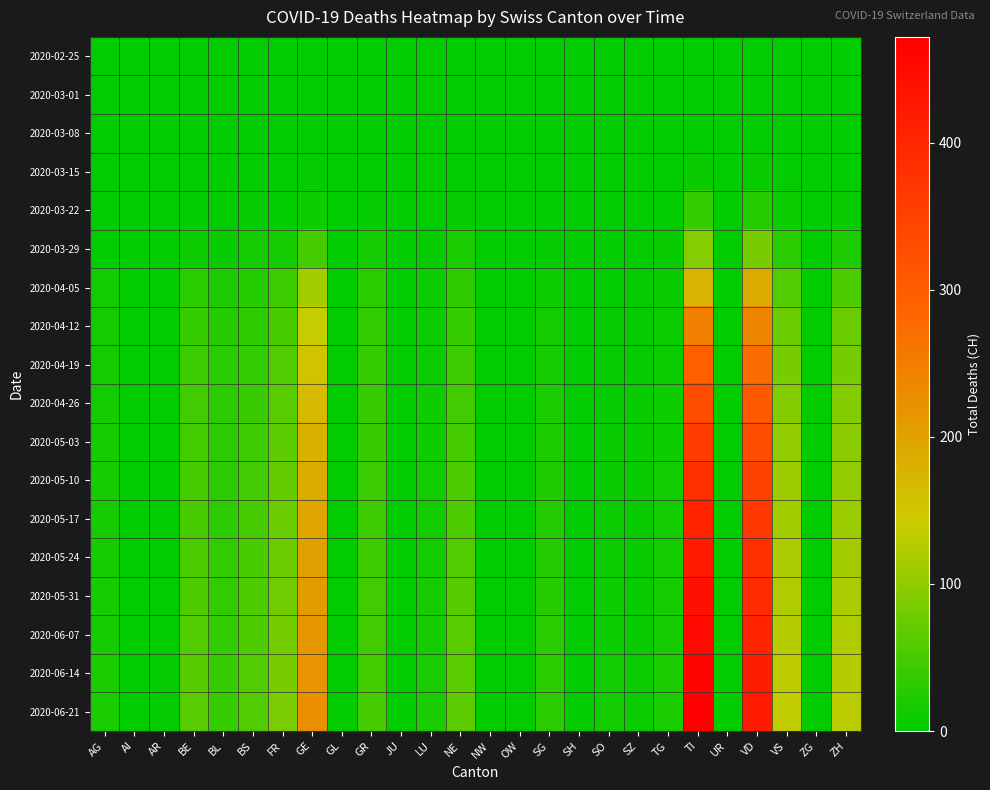

At which category is the sum across all series the highest?

TI